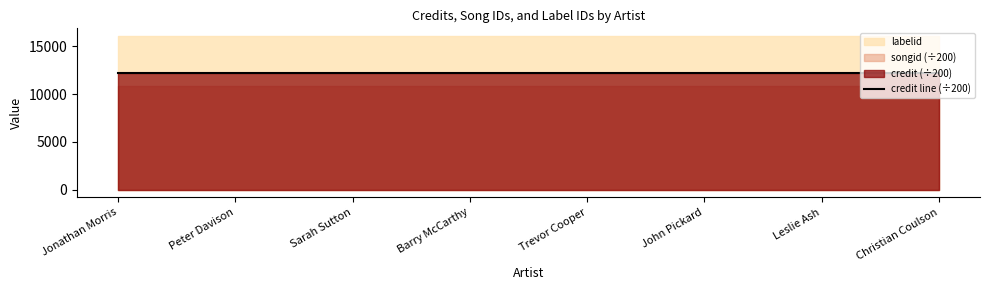

What is the average value of the credit series?

2453759